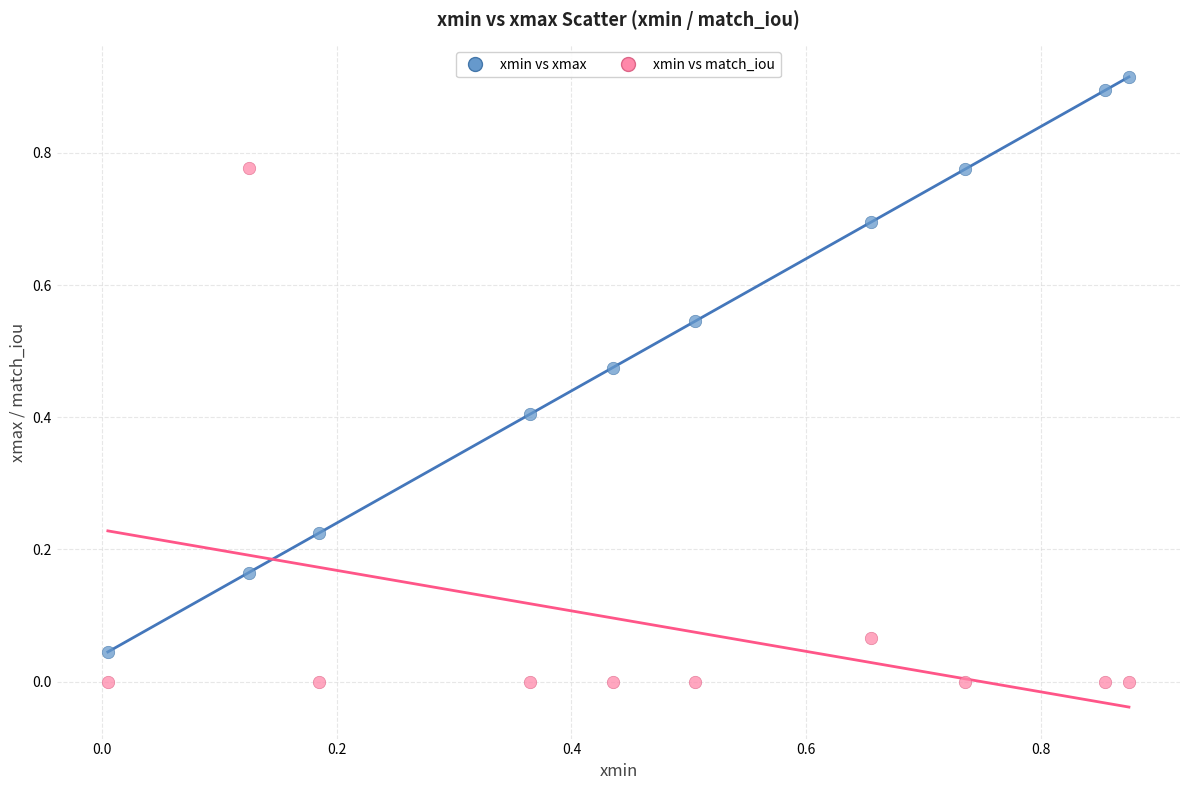

Which series reaches the maximum Y coordinate?

xmin vs xmax